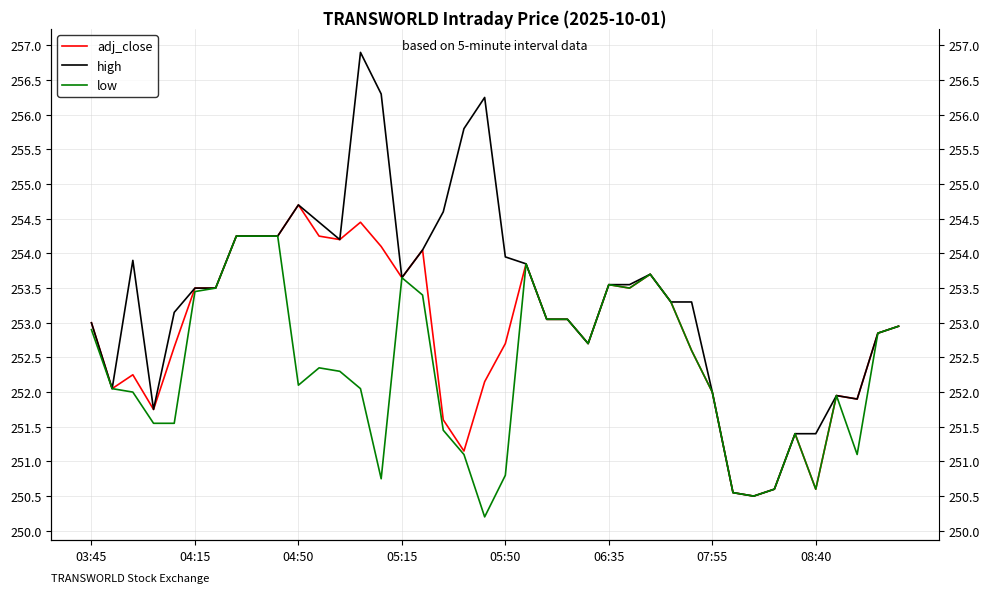

Reading left to right, list all the values displayed in this chart.

adj_close: 253.0	252.1	252.2	251.8	252.7	253.5	253.5	254.2	254.2	254.2	254.7	254.2	254.2	254.4	254.1	253.7	254.1	251.6	251.2	252.2	252.7	253.8	253.1	253.1	252.7	253.6	253.5	253.7	253.3	252.6	252.0	250.6	250.5	250.6	251.4	250.6	251.9	251.9	252.8	252.9
high: 253.0	252.1	253.9	251.8	253.2	253.5	253.5	254.2	254.2	254.2	254.7	254.4	254.2	256.9	256.3	253.7	254.1	254.6	255.8	256.2	253.9	253.8	253.1	253.1	252.7	253.6	253.6	253.7	253.3	253.3	252.0	250.6	250.5	250.6	251.4	251.4	251.9	251.9	252.8	252.9
low: 252.9	252.1	252.0	251.6	251.6	253.4	253.5	254.2	254.2	254.2	252.1	252.3	252.3	252.1	250.8	253.7	253.4	251.4	251.1	250.2	250.8	253.8	253.1	253.1	252.7	253.6	253.5	253.7	253.3	252.6	252.0	250.6	250.5	250.6	251.4	250.6	251.9	251.1	252.8	252.9